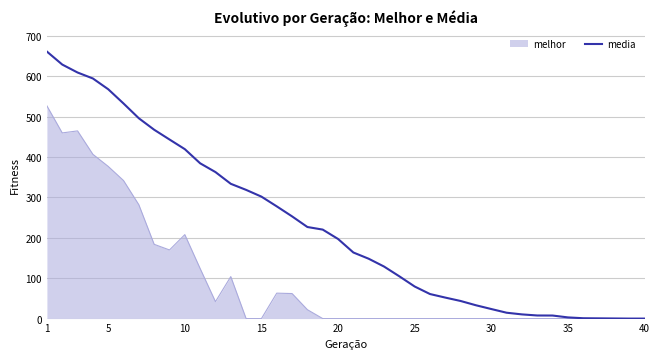

List the series in order of their peak value, highest first.

media, melhor